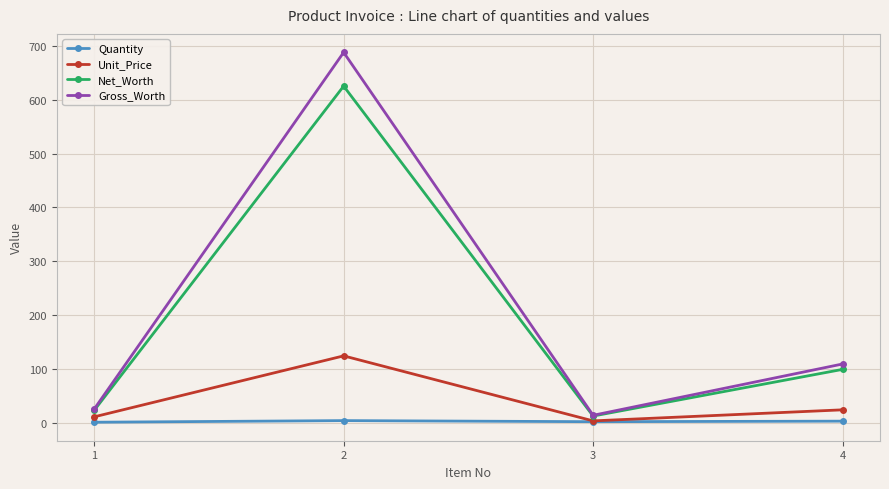

List the series in order of their peak value, highest first.

Gross_Worth, Net_Worth, Unit_Price, Quantity